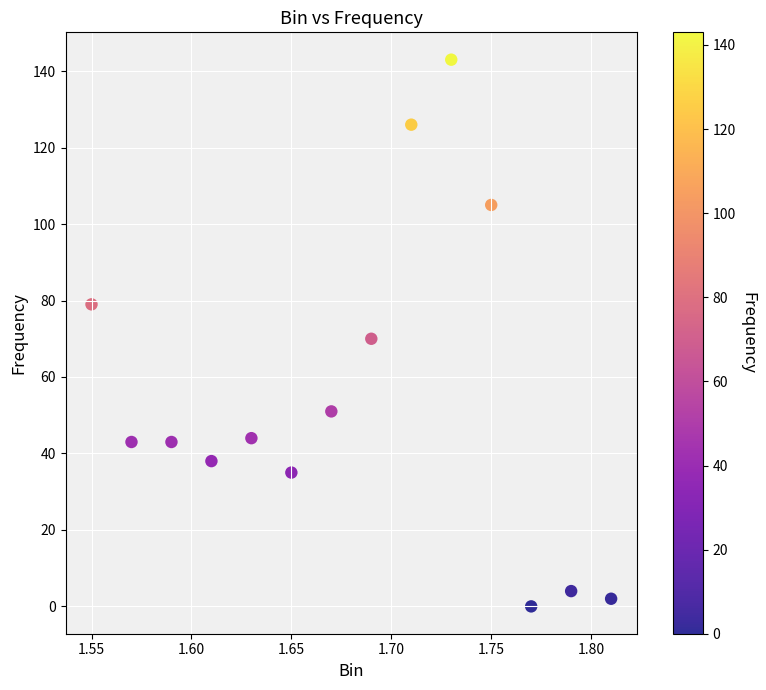

What is the range of Y values (max minus min)?

143